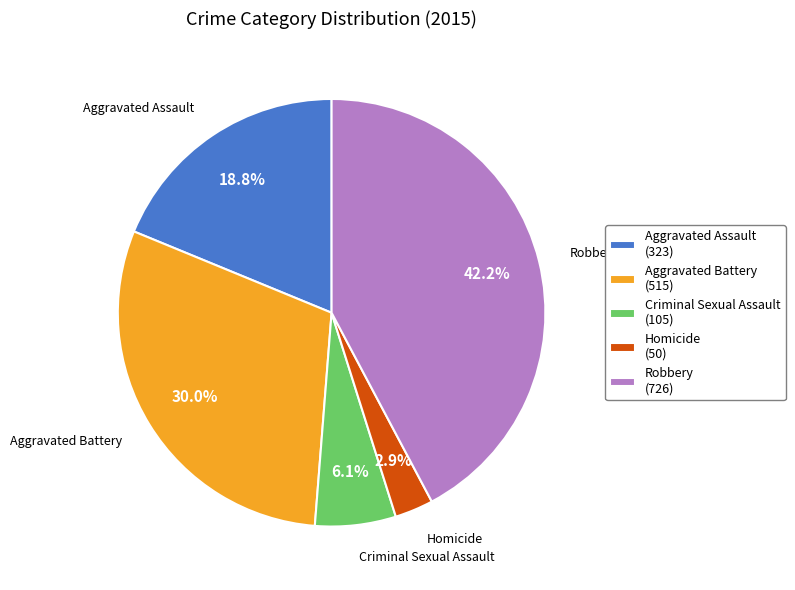

How many segments does this pie chart have?

5